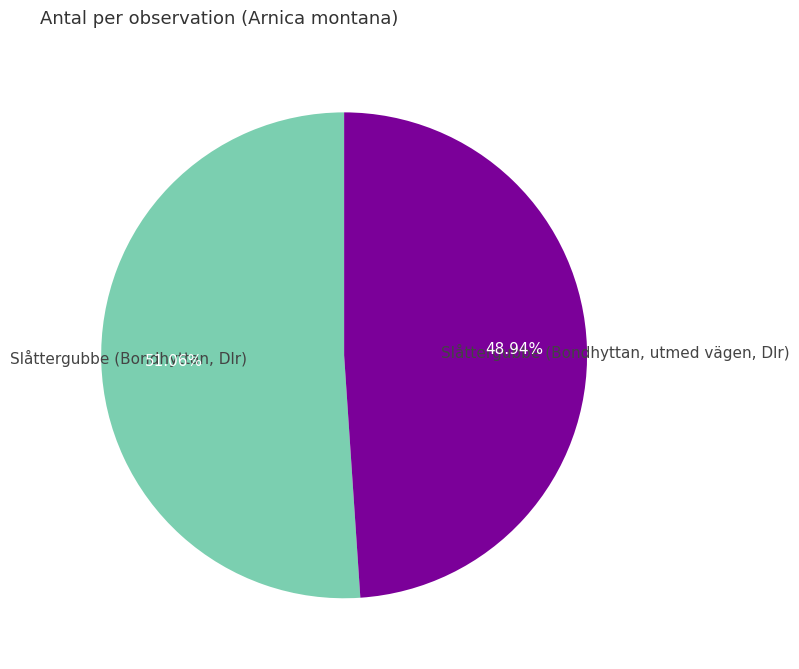

To the nearest percent, what is the difference between the largest and smallest slice percentages?

2%